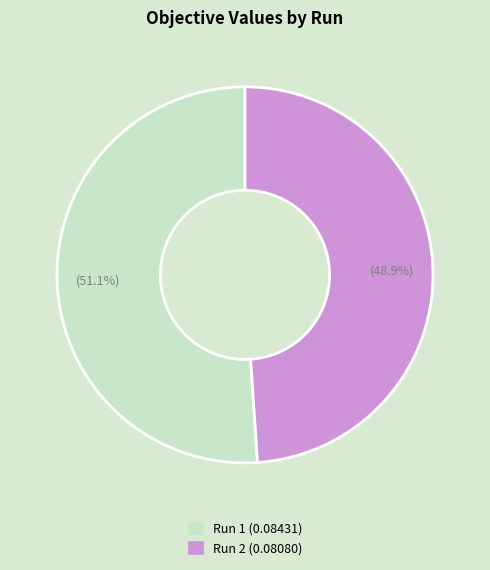

To the nearest percent, what is the difference between the largest and smallest slice percentages?

2%